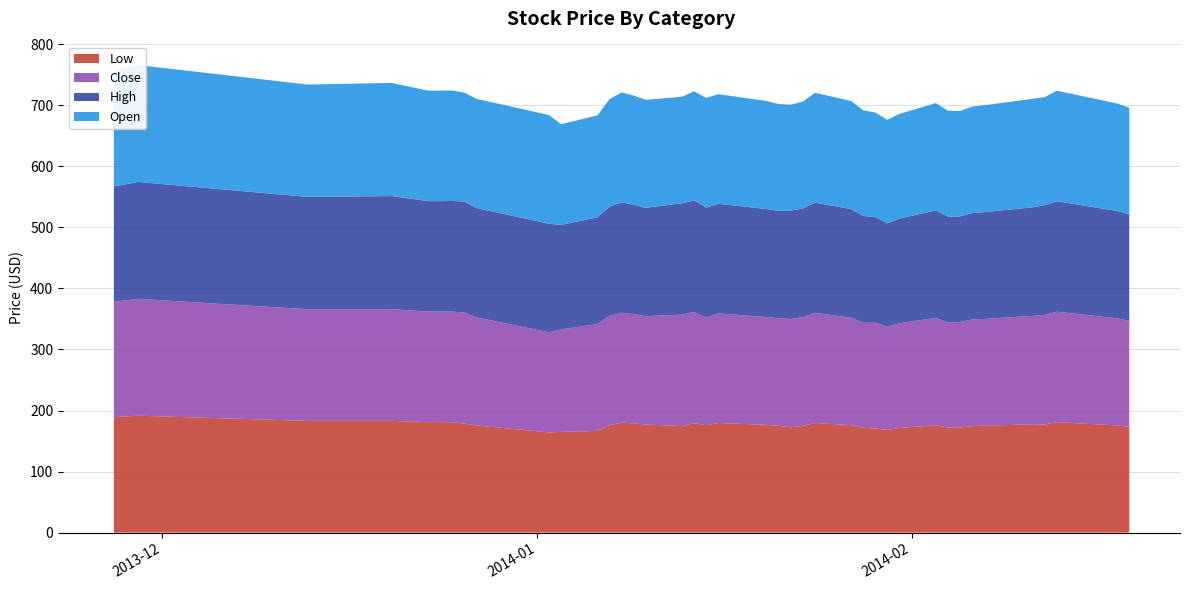

Reading right to left, extract all data points from this chart.

Low: 173.5	175.5	181.0	177.0	177.5	175.0	174.5	172.0	172.1	175.9	171.5	168.2	170.5	171.7	176.0	179.5	175.0	172.5	175.0	176.5	179.6	176.0	179.0	174.5	177.0	179.0	180.0	176.0	166.5	165.0	164.0	175.6	178.5	180.8	181.0	181.0	183.0	183.0	191.5	189.0
Close: 173.5	175.5	181.0	179.7	177.5	175.0	174.5	173.0	172.1	175.9	171.5	169.0	173.3	172.0	176.0	180.5	178.0	177.5	176.0	176.5	179.6	176.0	182.5	182.5	177.5	179.0	180.0	179.0	175.0	168.0	164.0	177.0	181.9	181.2	181.0	181.0	183.0	183.0	191.5	189.0
High: 174.5	176.0	181.0	179.7	177.8	175.0	174.5	173.0	173.4	175.9	171.5	169.5	173.3	175.0	178.0	180.5	178.0	177.5	176.0	177.0	179.6	180.5	182.5	182.5	177.5	179.0	181.0	179.0	175.0	171.0	178.0	179.0	181.9	181.2	181.0	181.0	185.3	184.0	191.5	189.0
Open: 174.5	176.0	181.0	177.0	177.8	175.0	174.5	172.6	173.4	175.9	171.5	169.5	171.0	173.0	177.0	180.0	175.1	173.5	175.0	177.0	179.6	179.5	179.0	174.5	177.0	179.0	180.0	176.0	167.0	165.0	178.0	179.0	178.5	181.0	181.0	181.0	185.3	184.0	191.5	189.0